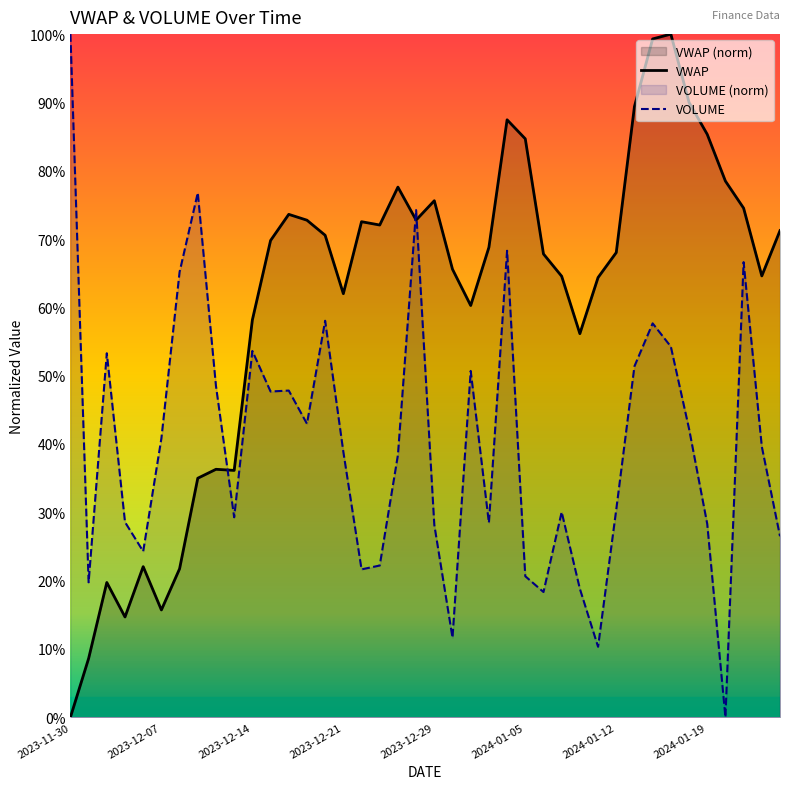

How many lines are shown in the chart?

2